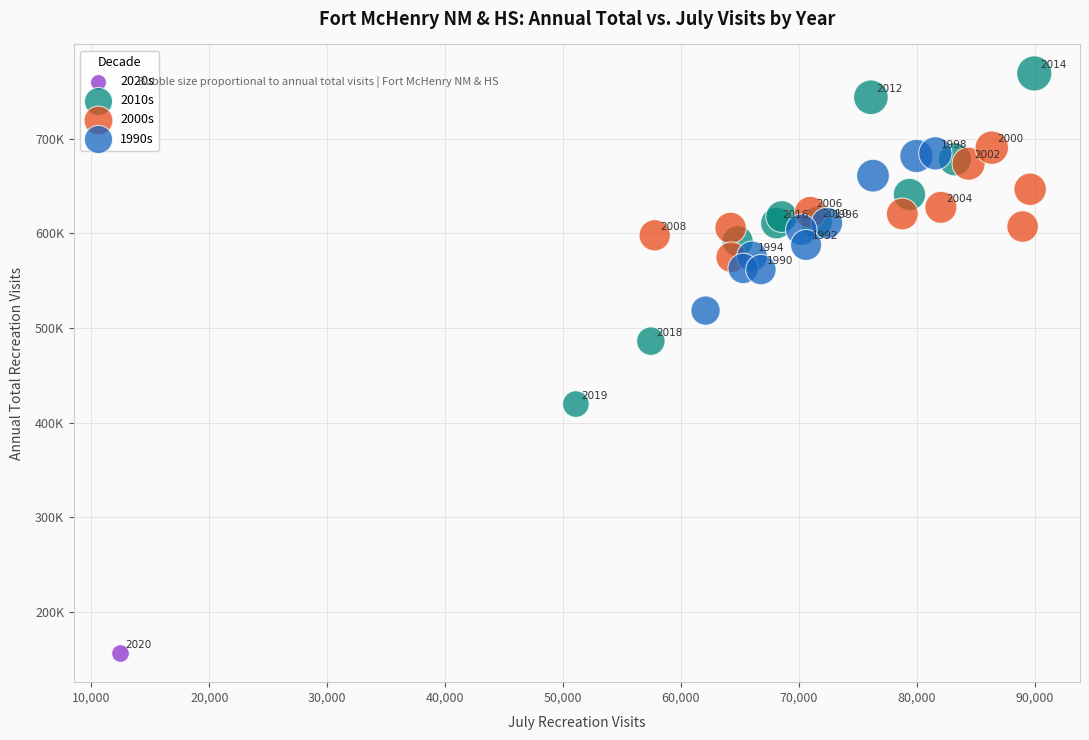

What are all the series names shown in the legend?

2020s, 2010s, 2000s, 1990s